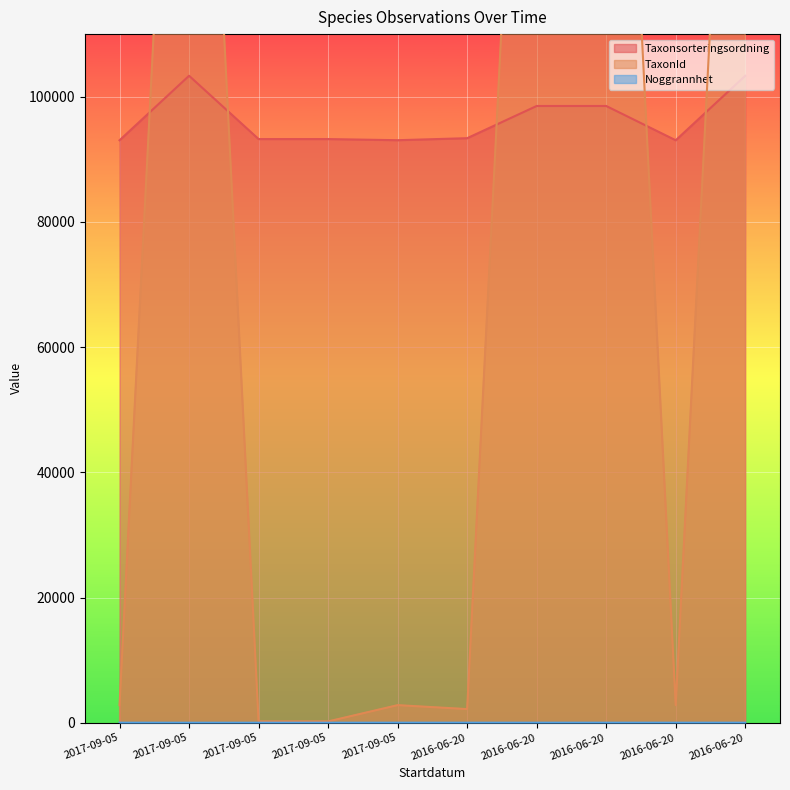

At which category does Taxonsorteringsordning reach its first local peak?

2017-09-05